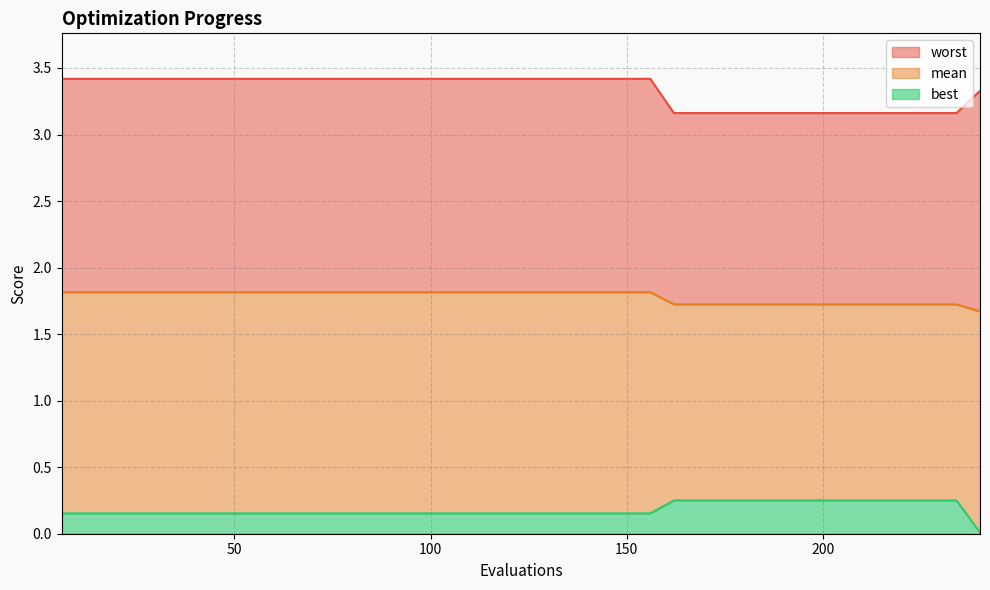

Rank the series by their maximum value, from lowest to highest.

best, mean, worst